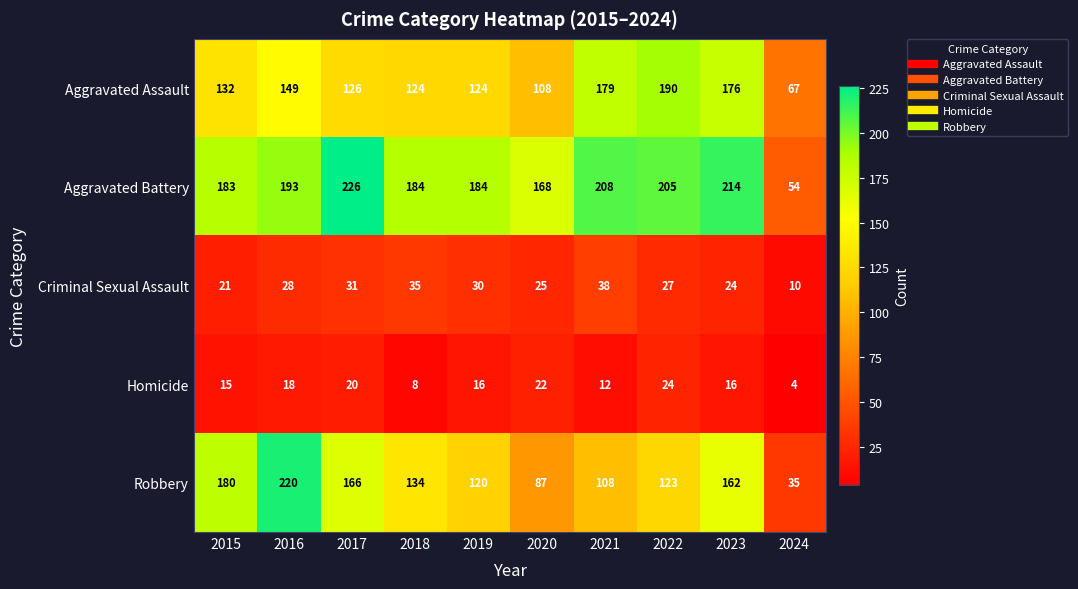

How many distinct data groups are displayed?

5